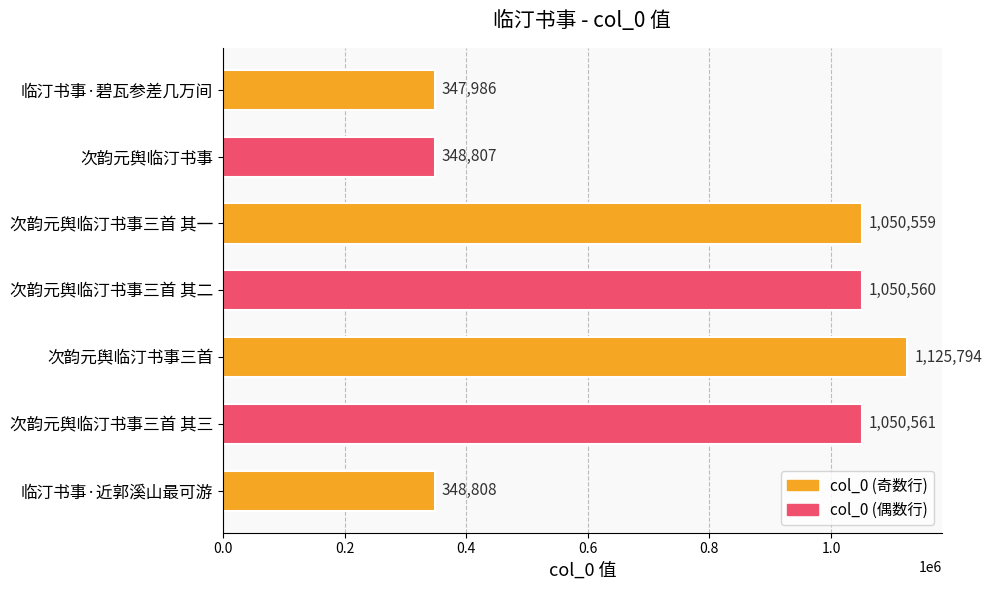

Reading bottom to top, list all the values displayed in this chart.

临汀书事·近郭溪山最可游=348808	次韵元舆临汀书事三首 其三=1050561	次韵元舆临汀书事三首=1125794	次韵元舆临汀书事三首 其二=1050560	次韵元舆临汀书事三首 其一=1050559	次韵元舆临汀书事=348807	临汀书事·碧瓦参差几万间=347986